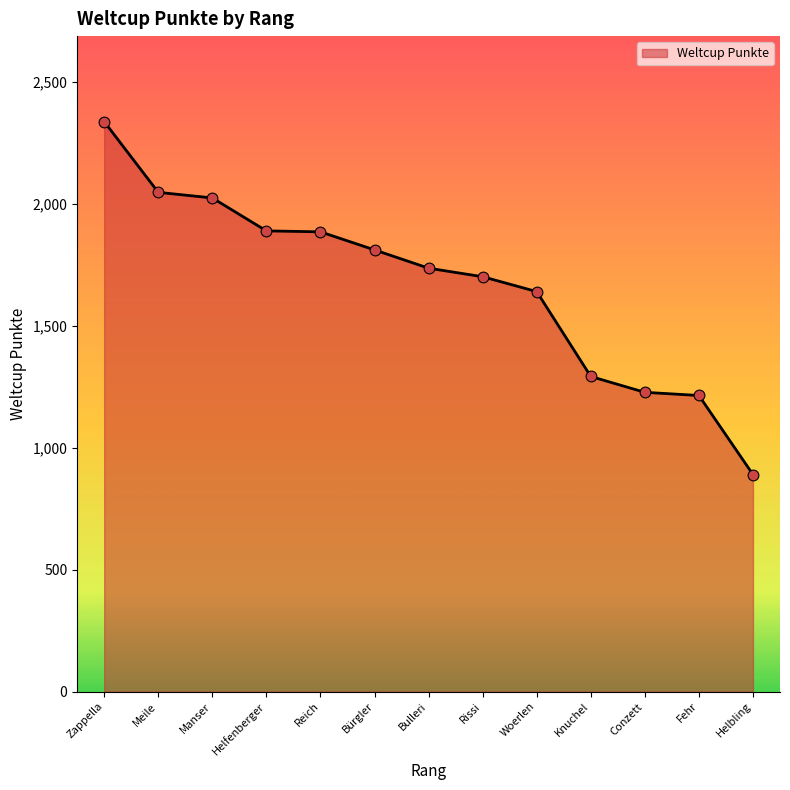

Between Bulleri and Knuchel, which is larger?

Bulleri